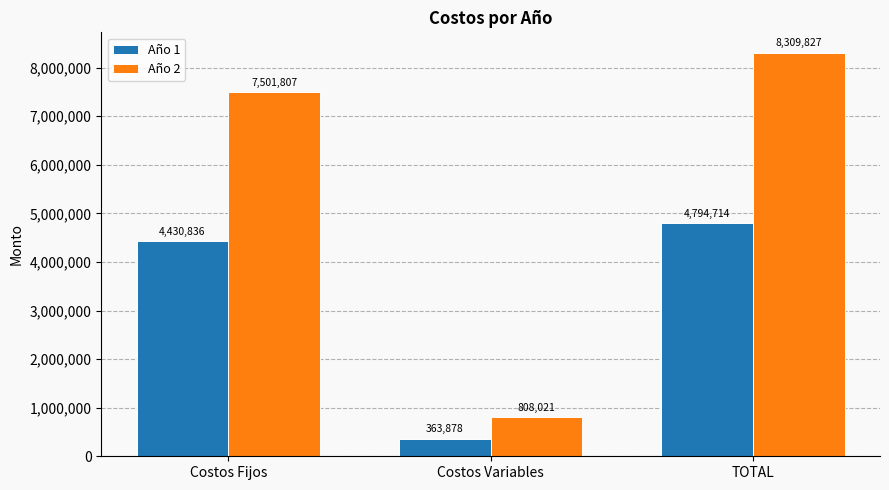

Does the chart contain stacked bars?

No